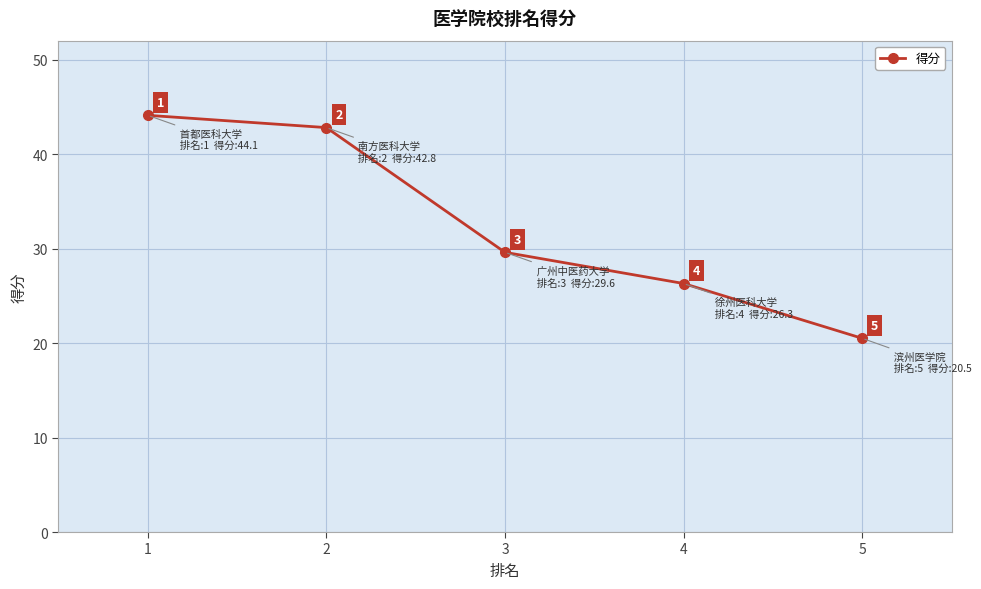

What is the value of the 3rd point from the left?

29.6